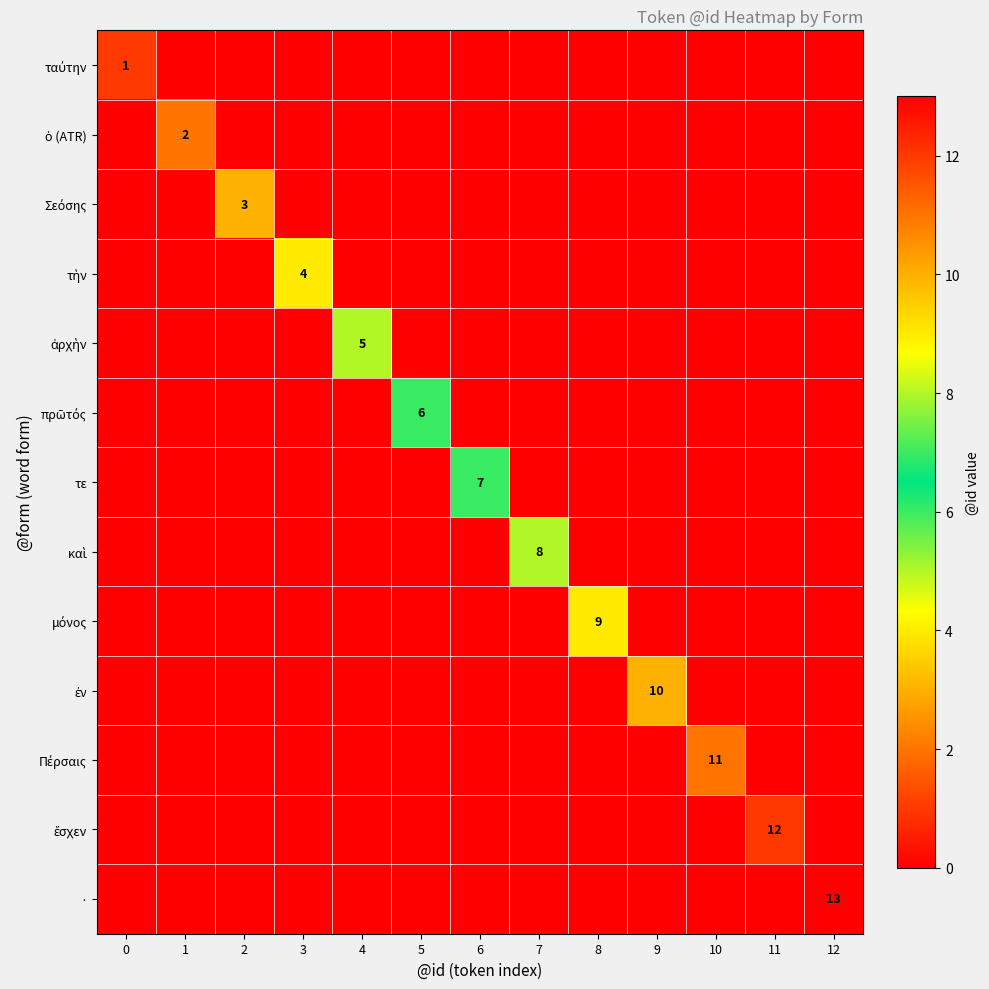

Which series has the widest spread of values?

·